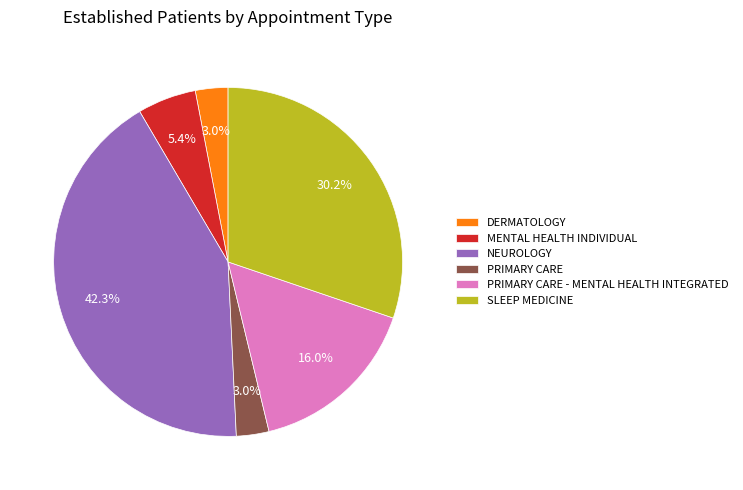

What percentage do DERMATOLOGY and PRIMARY CARE together represent?

6.0%